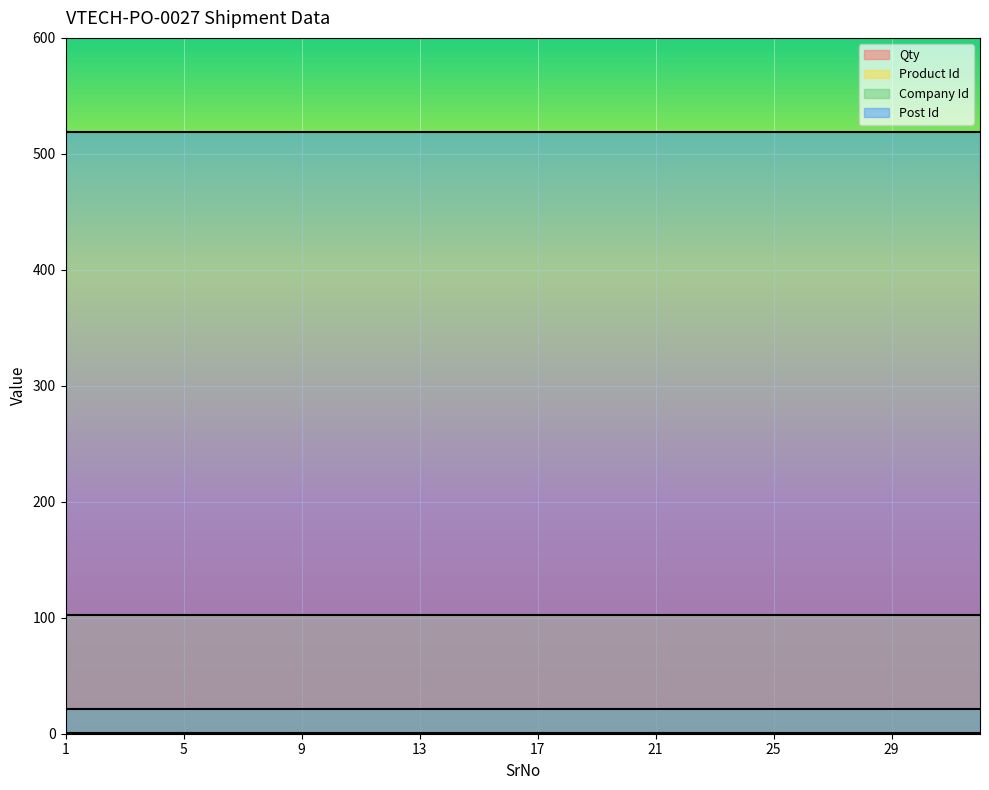

What is the approximate value of Company Id at 6?

21